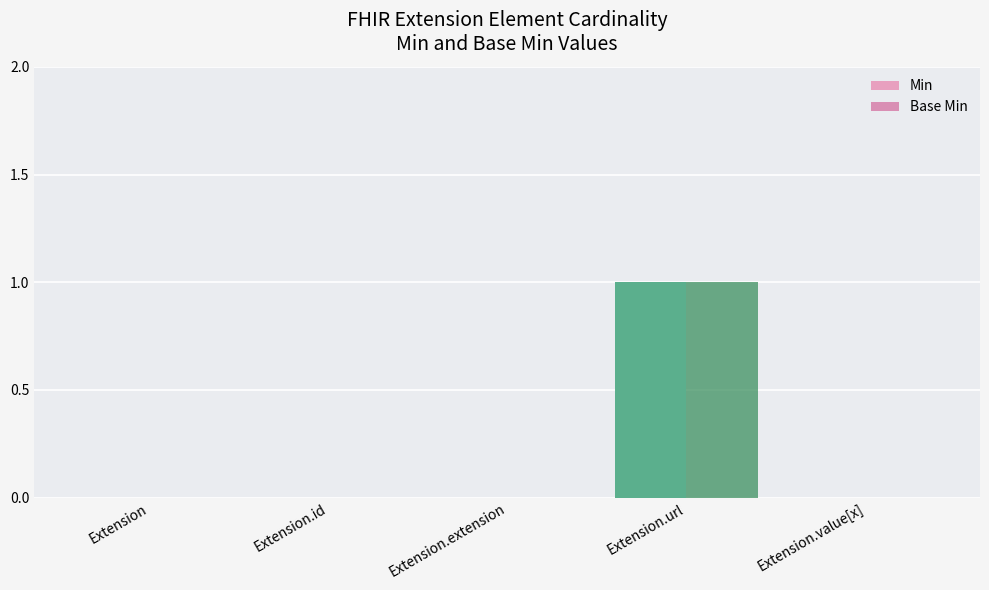

How many groups of bars are there?

5